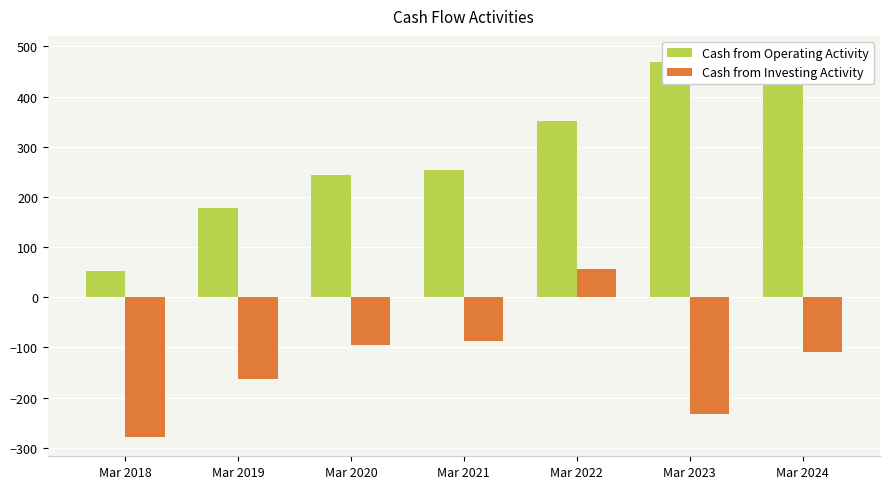

Is it true that Cash from Operating Activity equals 660 at Mar 2023?

False